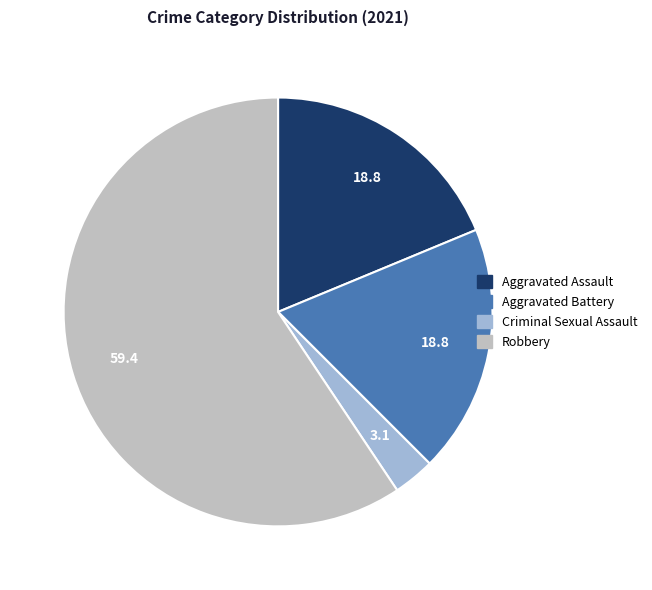

Combined, do Criminal Sexual Assault and Aggravated Assault account for over 50%?

No